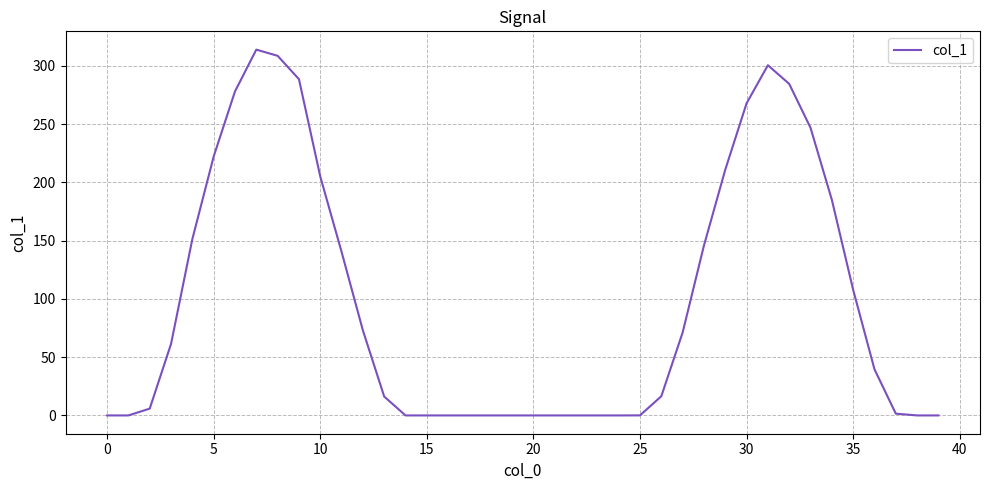

What is the difference between the maximum and minimum values?

313.9